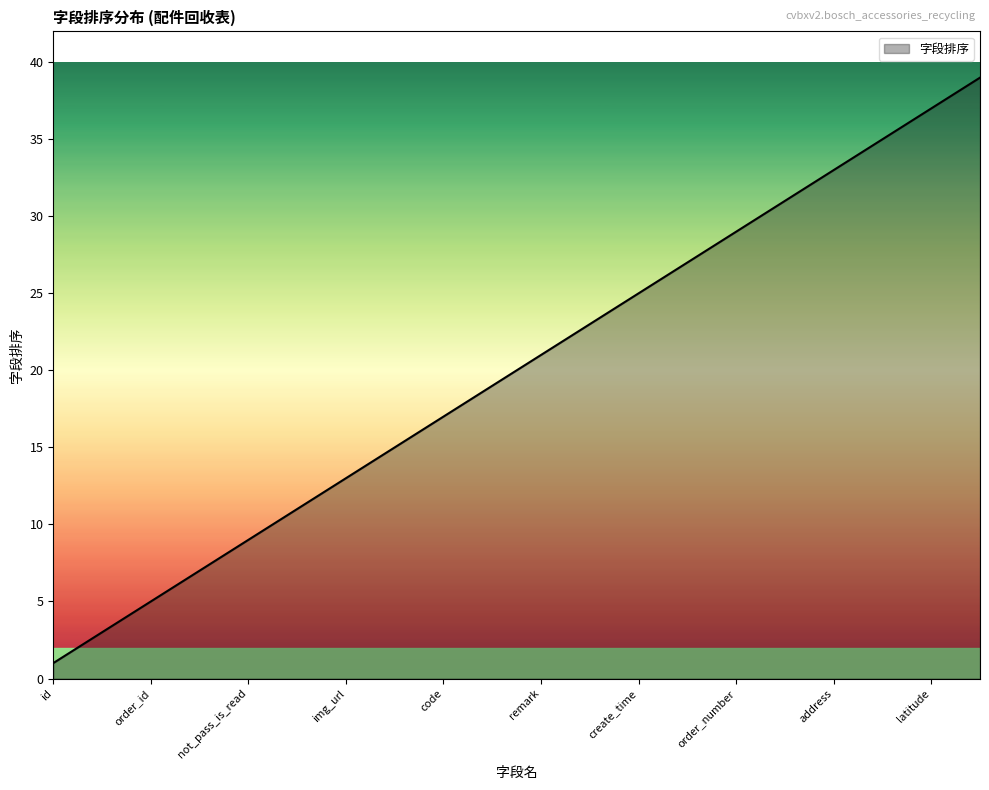

What is the sum of all values?

780